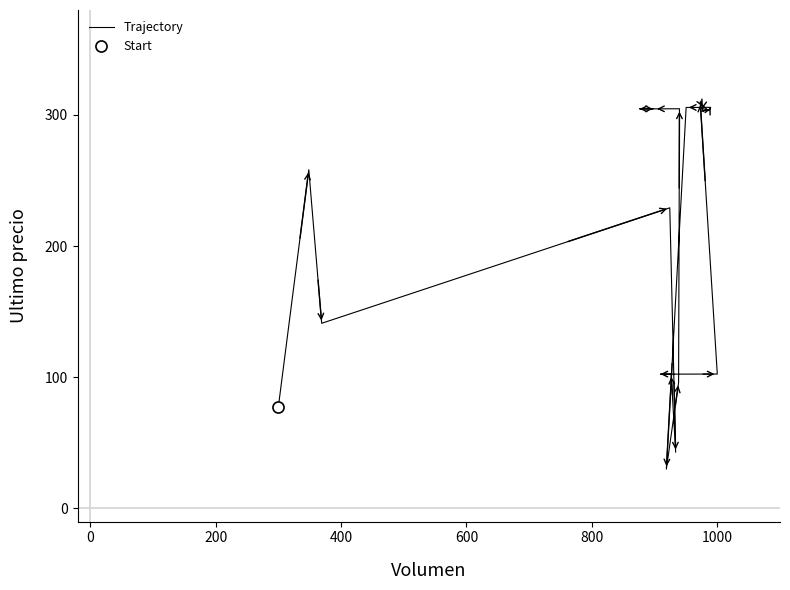

How many values are below 303?

10